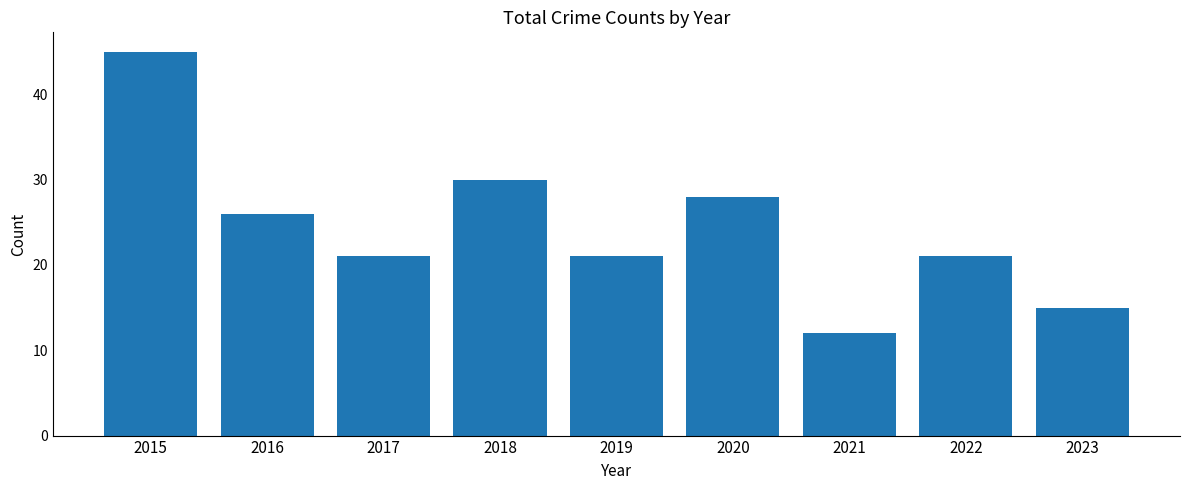

Which label corresponds to the smallest value in the chart?

2021